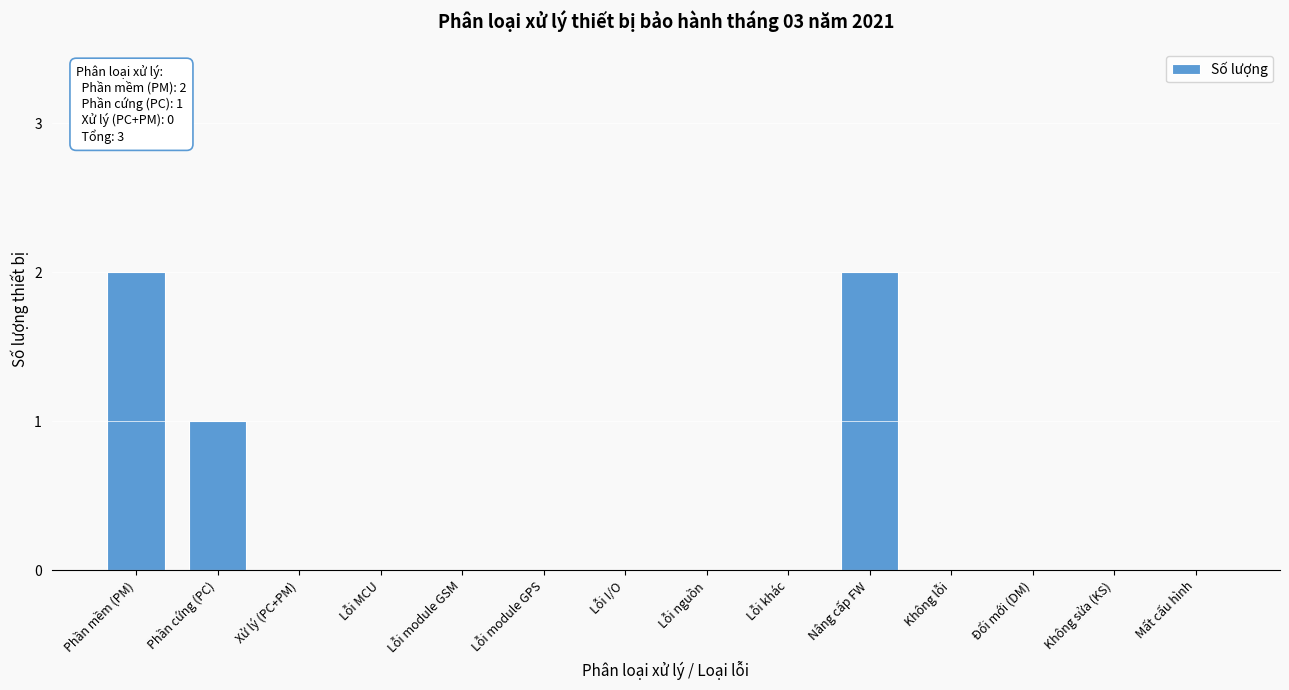

Reading left to right, transcribe all the data shown in this chart.

Phần mềm (PM)=2	Phần cứng (PC)=1	Xử lý (PC+PM)=0	Lỗi MCU=0	Lỗi module GSM=0	Lỗi module GPS=0	Lỗi I/O=0	Lỗi nguồn=0	Lỗi khác=0	Nâng cấp FW=2	Không lỗi=0	Đổi mới (DM)=0	Không sửa (KS)=0	Mất cấu hình=0